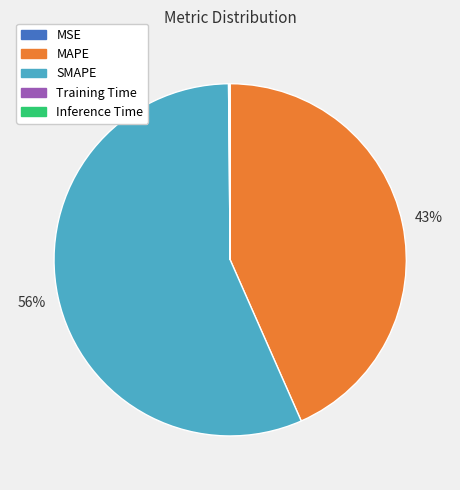

The SMAPE slice represents 43% of the pie. True or false?

False